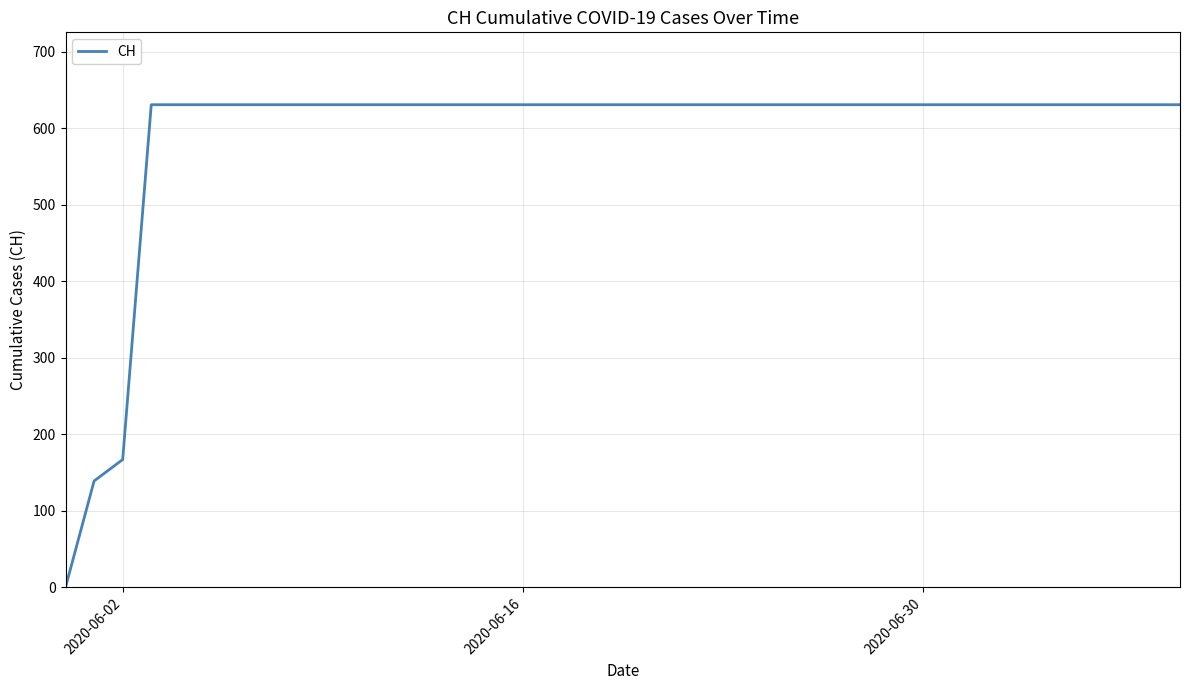

What is the greatest value displayed?

631